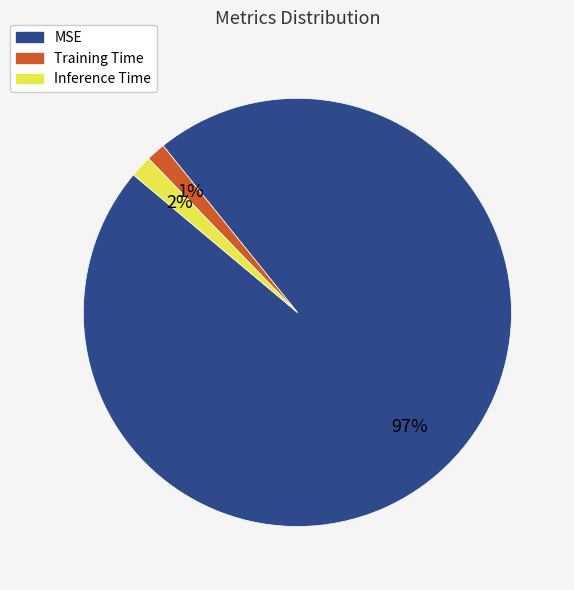

To the nearest percent, what percentage of the pie is Inference Time?

2%